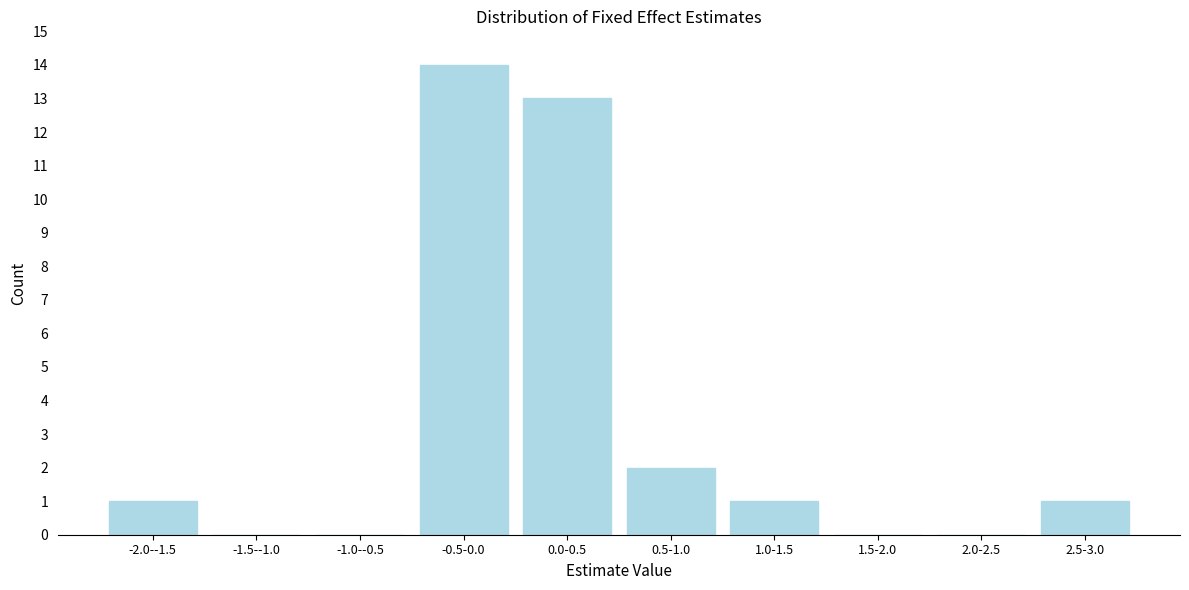

Reading left to right, transcribe all the data shown in this chart.

-2.0--1.5=1	-1.5--1.0=0	-1.0--0.5=0	-0.5-0.0=14	0.0-0.5=13	0.5-1.0=2	1.0-1.5=1	1.5-2.0=0	2.0-2.5=0	2.5-3.0=1